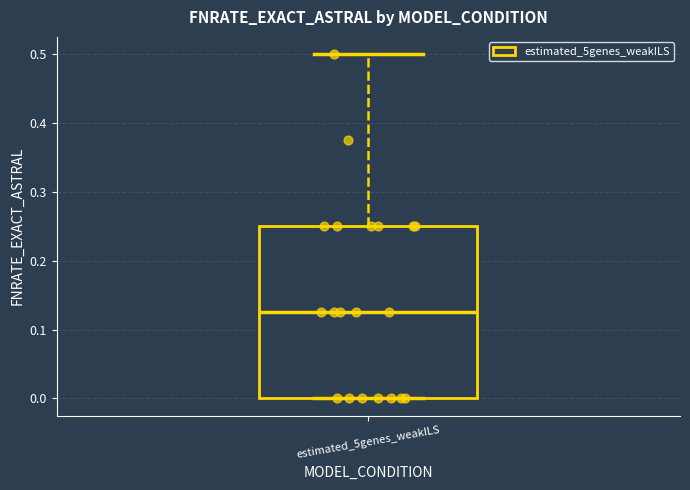

Where is the upper edge of the box for estimated_5genes_weakILS on the y-axis? The values are not printed on the chart, so give them approximately, as read against the axis.

0.25